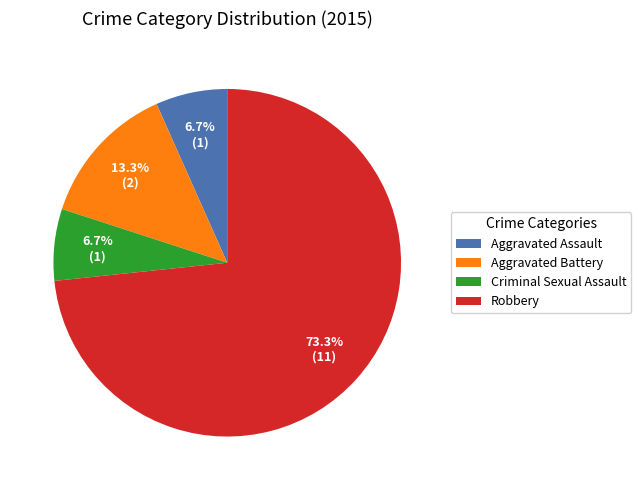

Which category accounts for the majority?

Robbery